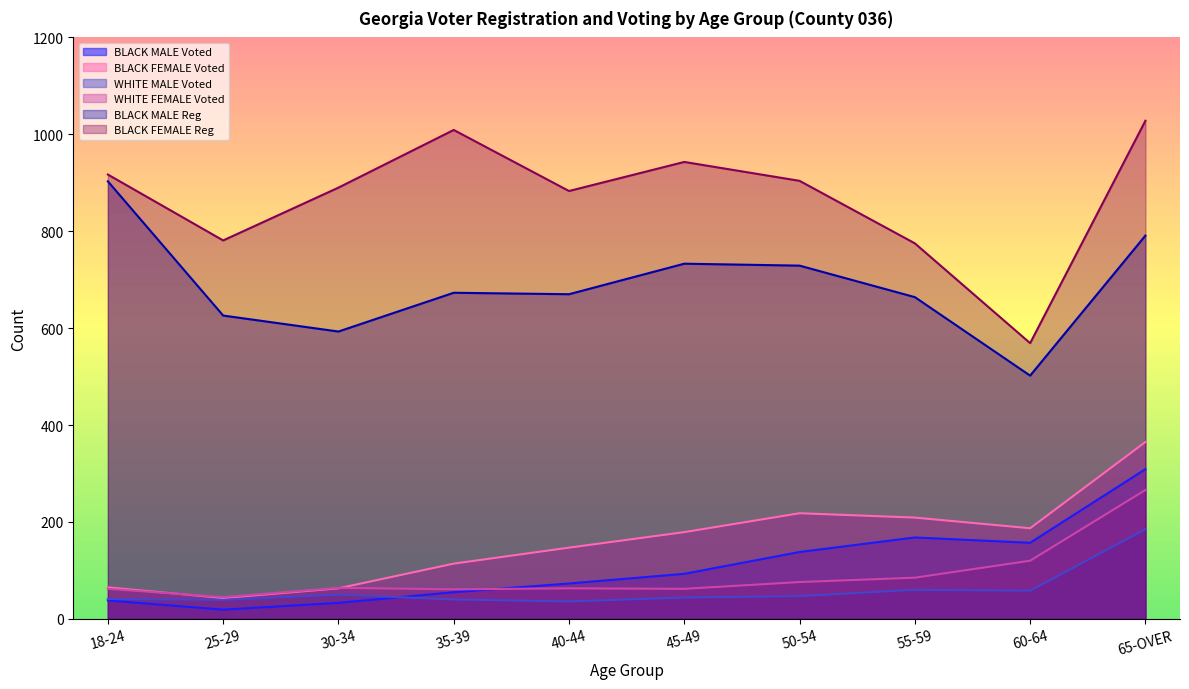

Rank the series by their maximum value, from lowest to highest.

WHITE MALE Voted, WHITE FEMALE Voted, BLACK MALE Voted, BLACK FEMALE Voted, BLACK MALE Reg, BLACK FEMALE Reg